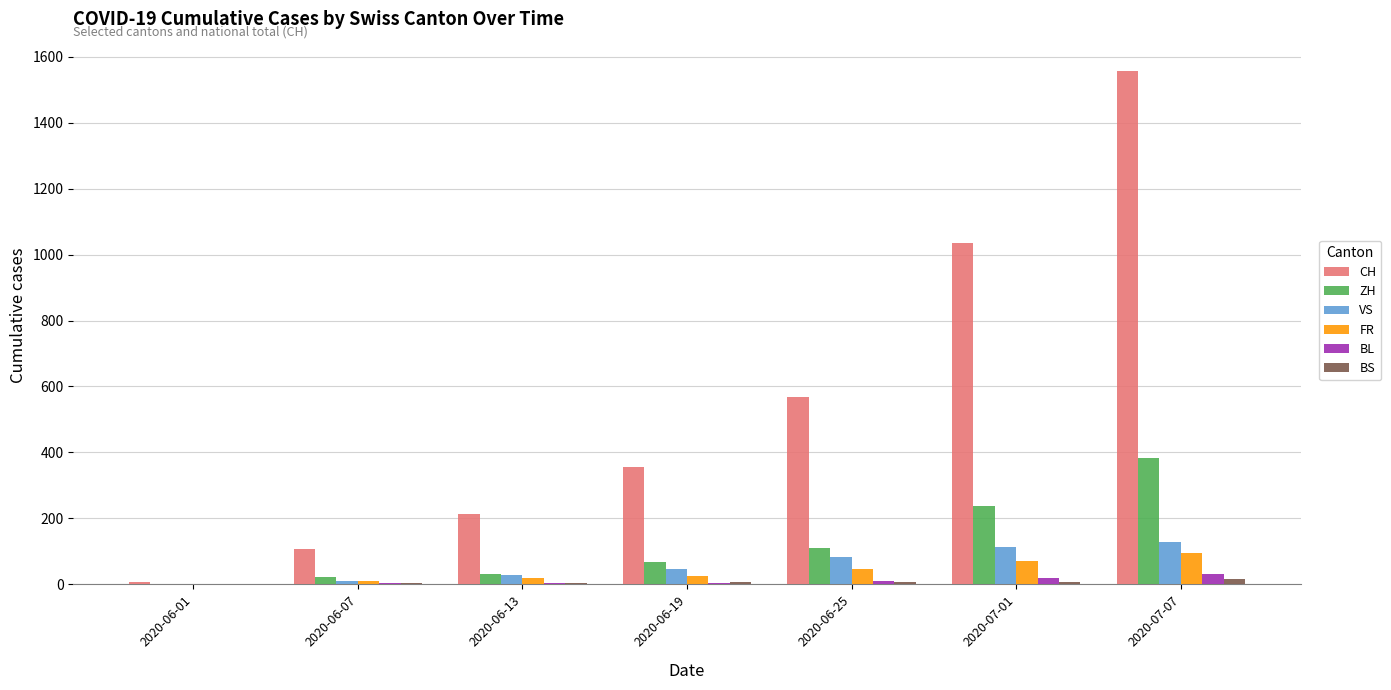

At which label does ZH reach its peak?

2020-07-07